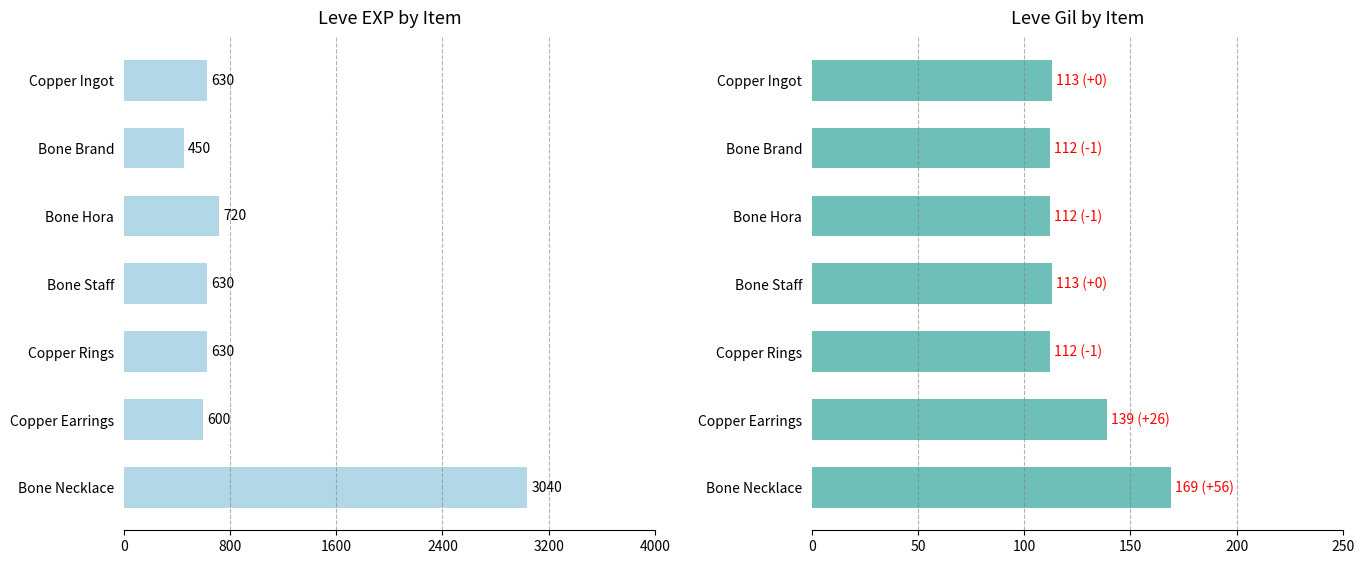

What is the difference between the maximum and minimum values in the Leve EXP series?

2590